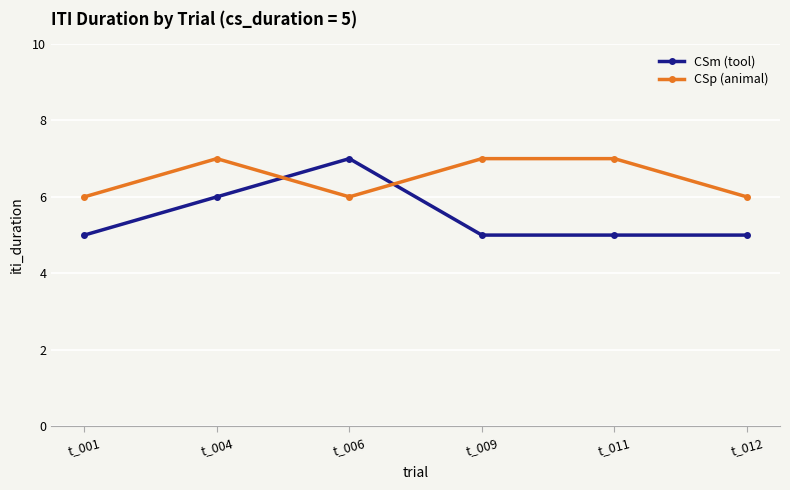

The CSp (animal) series shows 6 at t_001. True or false?

True